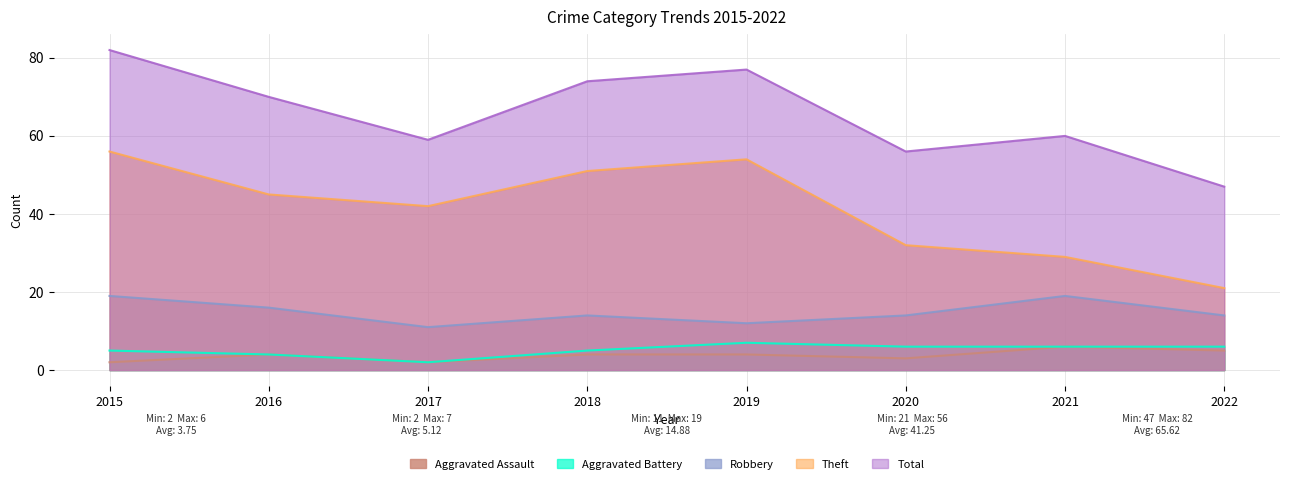

Where is the first local maximum for Aggravated Assault?

2016